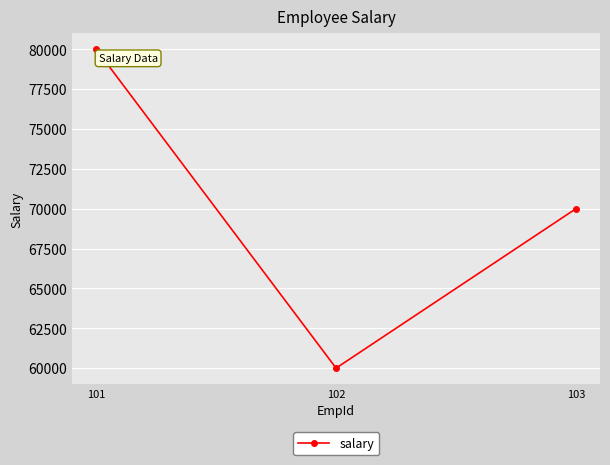

Count the values in the range 60000 to 80000.

3